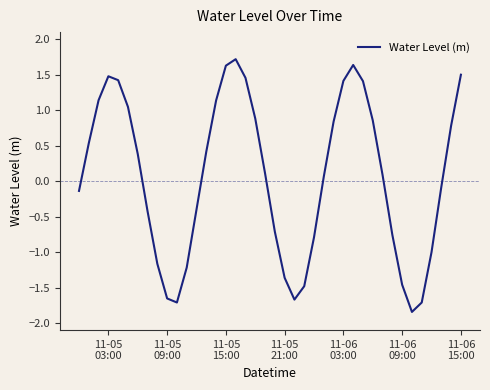

What is the average value?

0.1